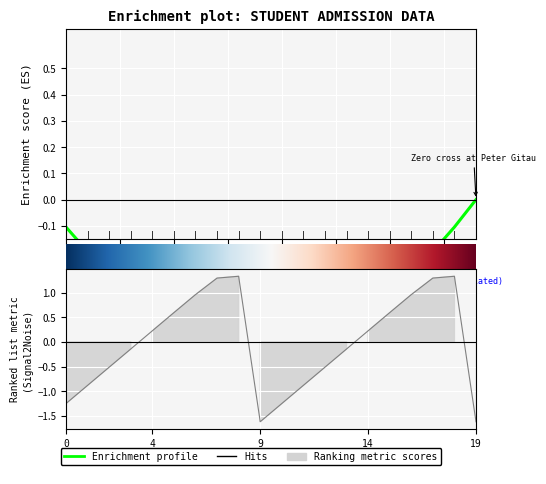

What is the label of the 15th point from the left?

14